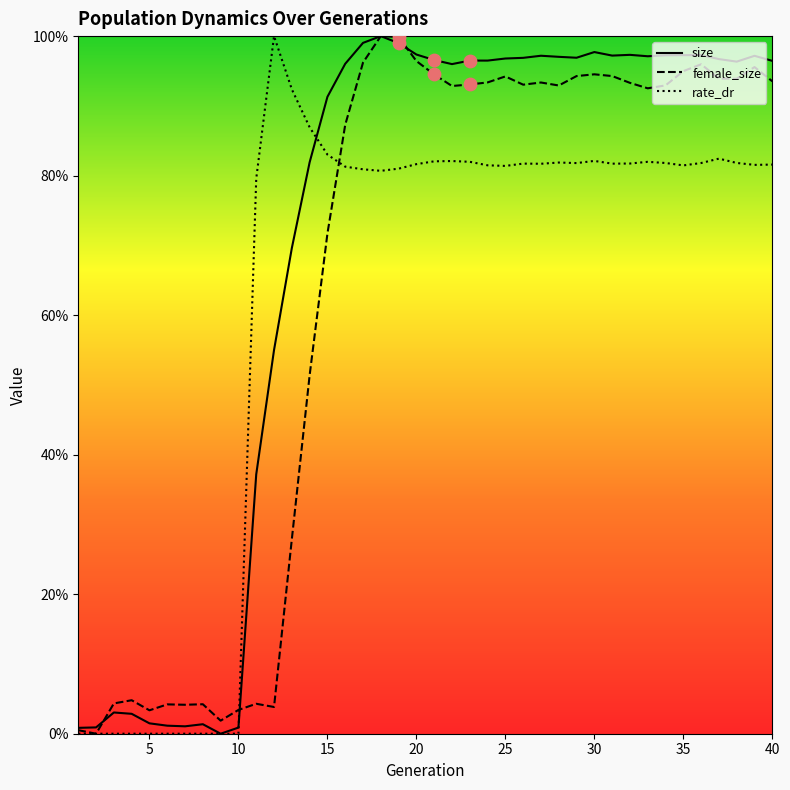

Does the chart have visible grid lines?

No